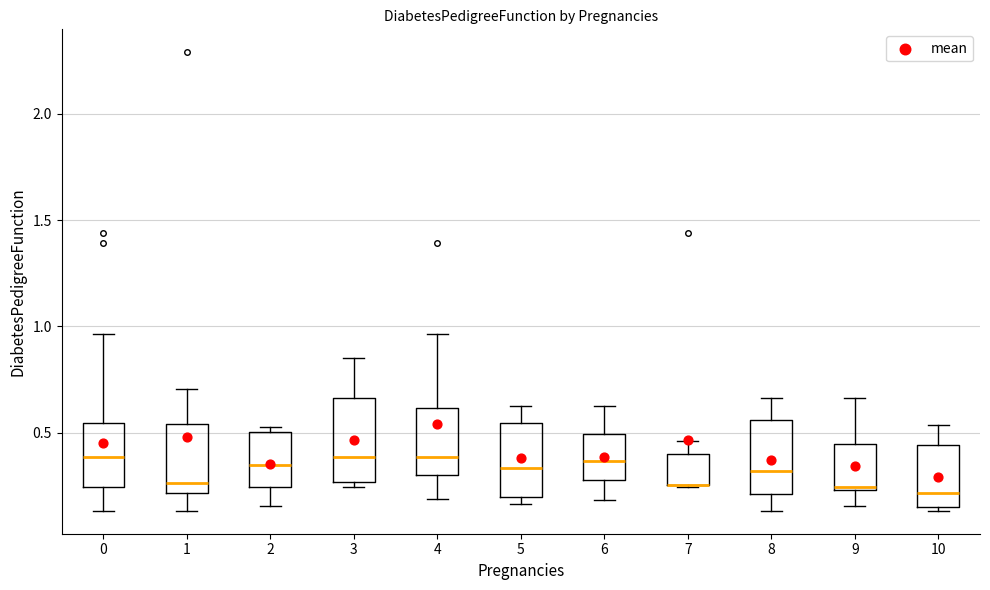

Reading left to right, transcribe this box plot: for each box, give where its median line is, the range the box spans, and where its two whiskers end, as read against the y-axis. The values are not printed on the chart, so give them approximately, as read against the axis.

0: median 0.40, box 0.25 to 0.55, whiskers 0.15 to 0.95
1: median 0.25, box 0.20 to 0.55, whiskers 0.15 to 0.70
2: median 0.35, box 0.25 to 0.50, whiskers 0.15 to 0.55
3: median 0.40, box 0.25 to 0.65, whiskers 0.25 (just below the box's lower edge) to 0.85
4: median 0.40, box 0.30 to 0.60, whiskers 0.20 to 0.95
5: median 0.35, box 0.20 to 0.55, whiskers 0.15 to 0.65
6: median 0.35, box 0.30 to 0.50, whiskers 0.20 to 0.65
7: median 0.25 (drawn on the box's lower edge), box 0.25 to 0.40, whiskers 0.25 to 0.45
8: median 0.30, box 0.20 to 0.55, whiskers 0.15 to 0.65
9: median 0.25 (just above the box's lower edge), box 0.25 to 0.45, whiskers 0.15 to 0.65
10: median 0.20, box 0.15 to 0.45, whiskers 0.15 (just below the box's lower edge) to 0.55